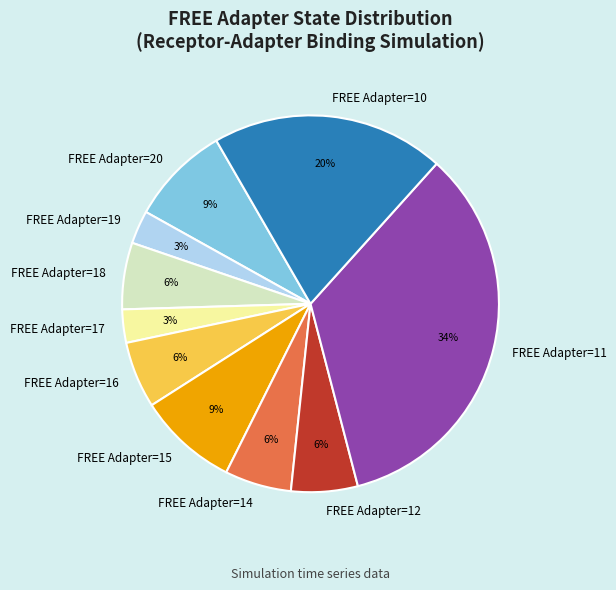

Is there any slice that represents more than half of the pie?

No